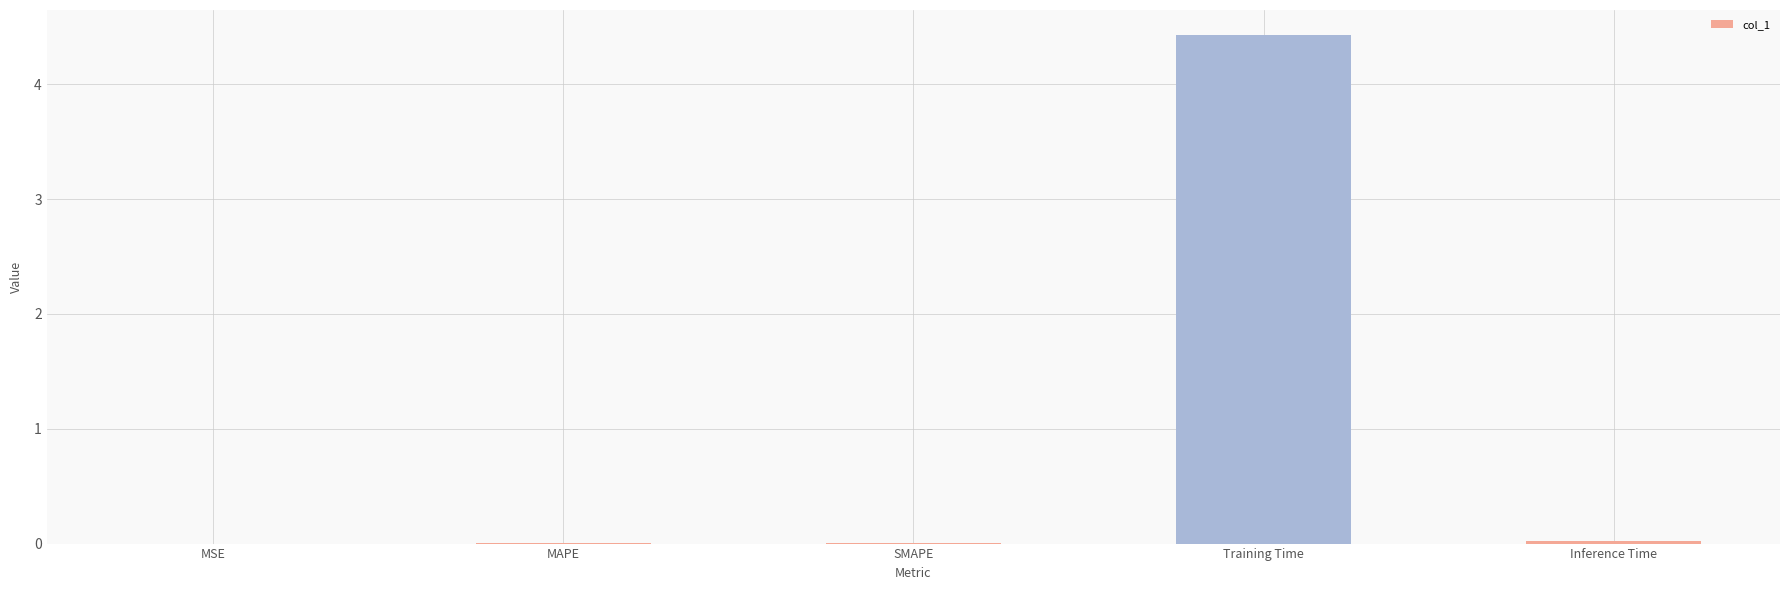

What is the sum of all values?

4.5